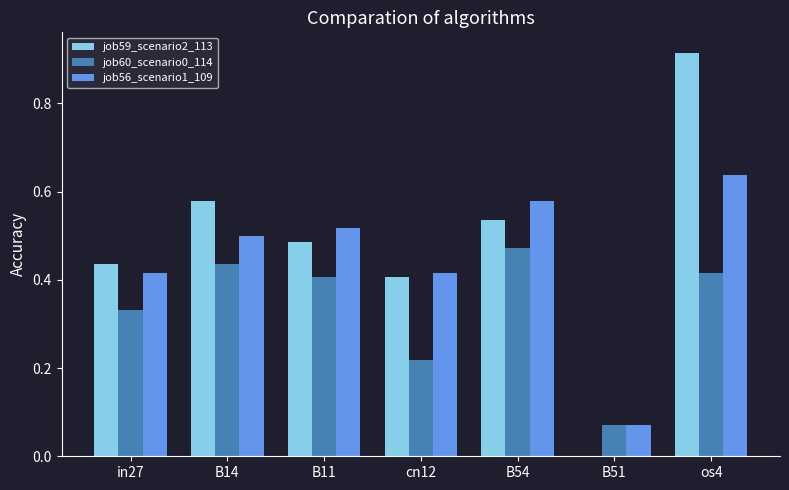

At which label is job56_scenario1_109 closest to 0?

B51